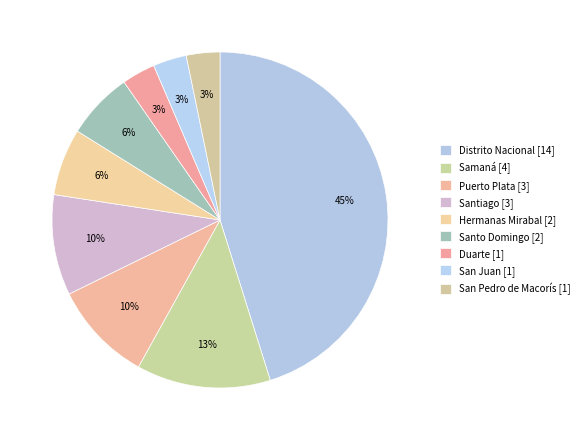

Which category has the smallest portion of the pie?

Duarte [1]